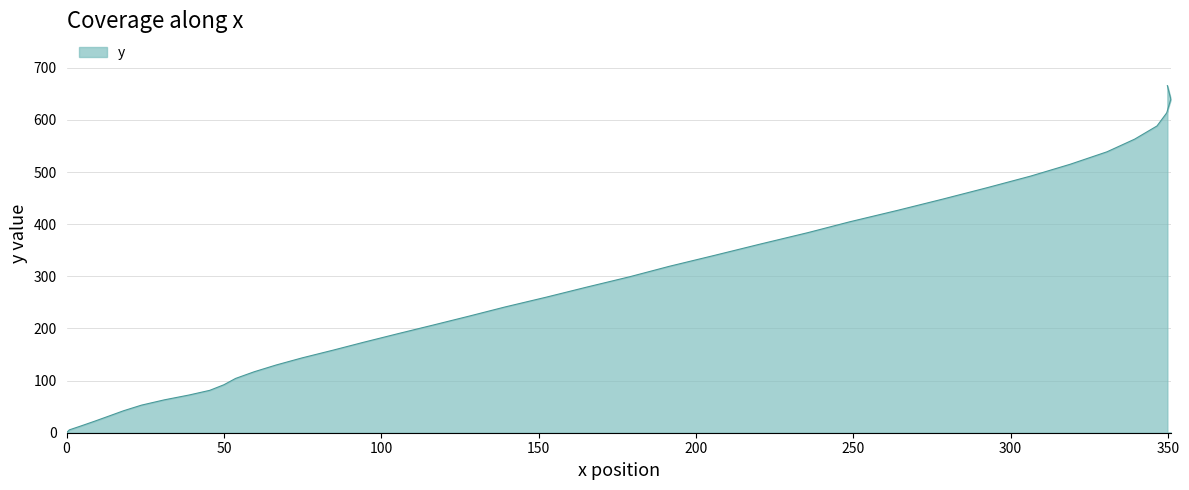

Reading left to right, extract all data points from this chart.

0.0	5.5	12.8	21.6	31.8	42.1	52.9	63.1	72.3	81.3	92.0	104.1	116.9	129.9	143.5	158.4	173.7	189.7	206.7	223.8	241.2	260.0	279.2	299.3	319.2	340.4	361.7	383.9	404.7	426.8	448.3	470.2	492.4	515.0	538.9	563.2	588.5	613.7	639.8	665.9